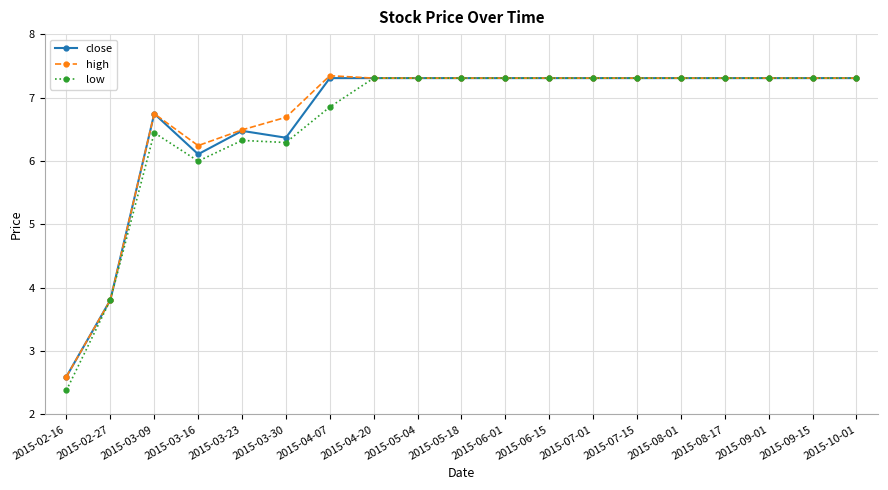

True or false: low has a value of 7.3 at 2015-04-20.

True